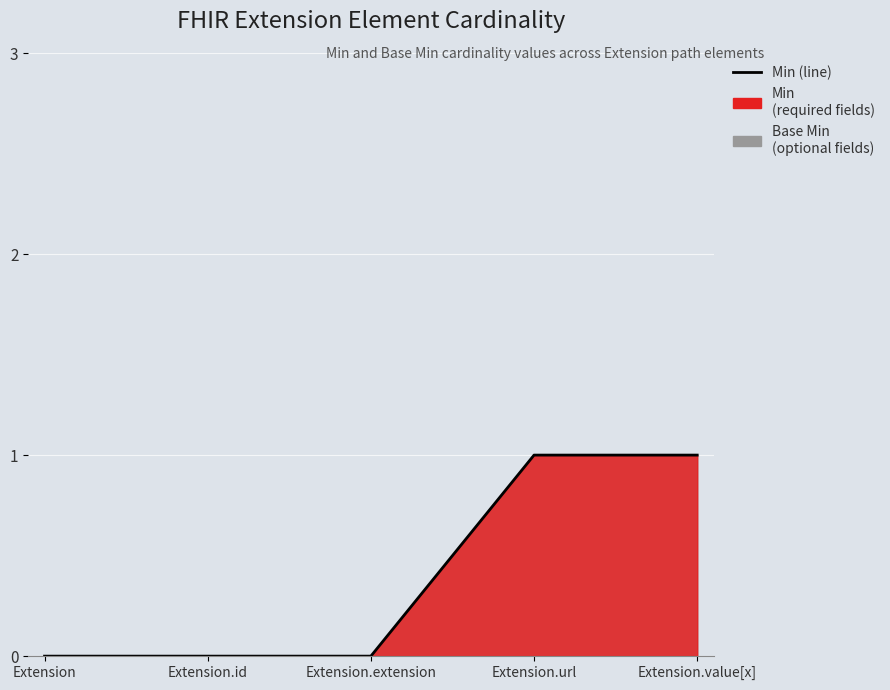

What is the maximum value shown in the chart?

1